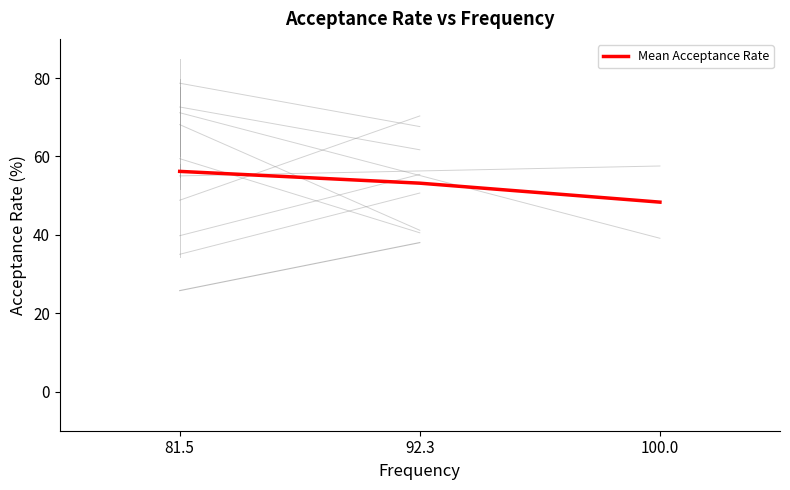

The chart shows a value of 78.7 at 81.5. True or false?

False